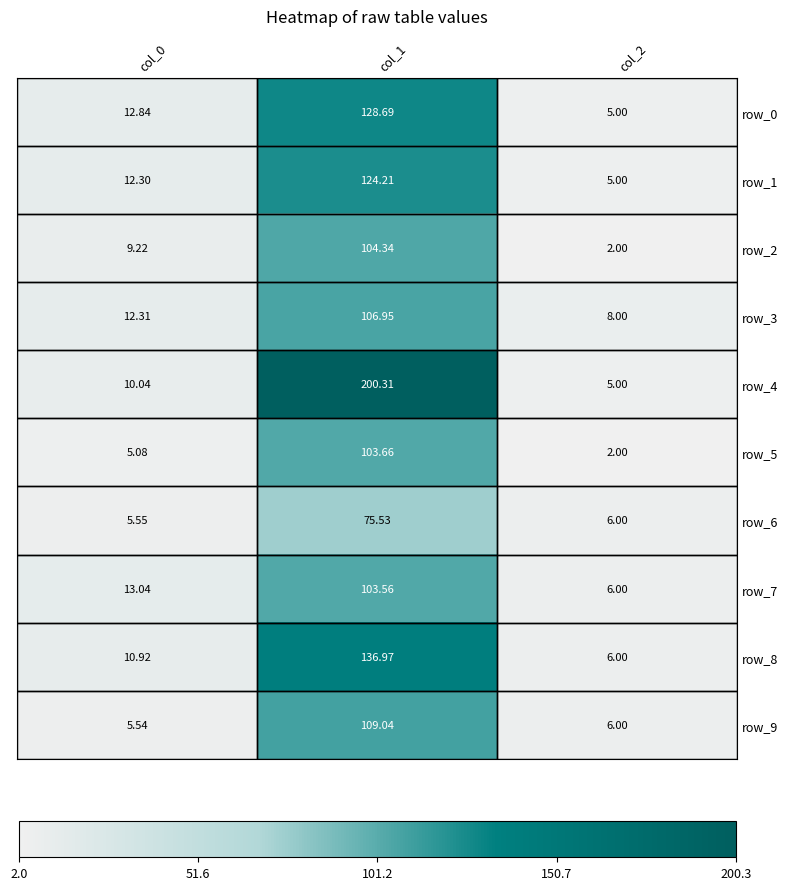

At which label does row_6 first exceed 6?

col_1